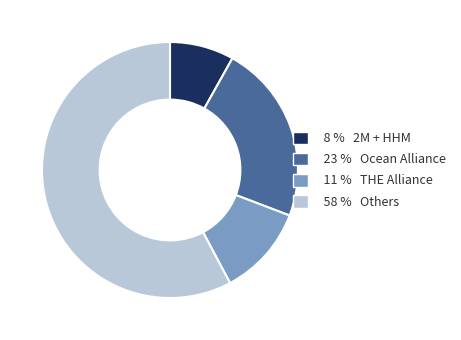

Is 58 % Others the majority of the pie?

Yes